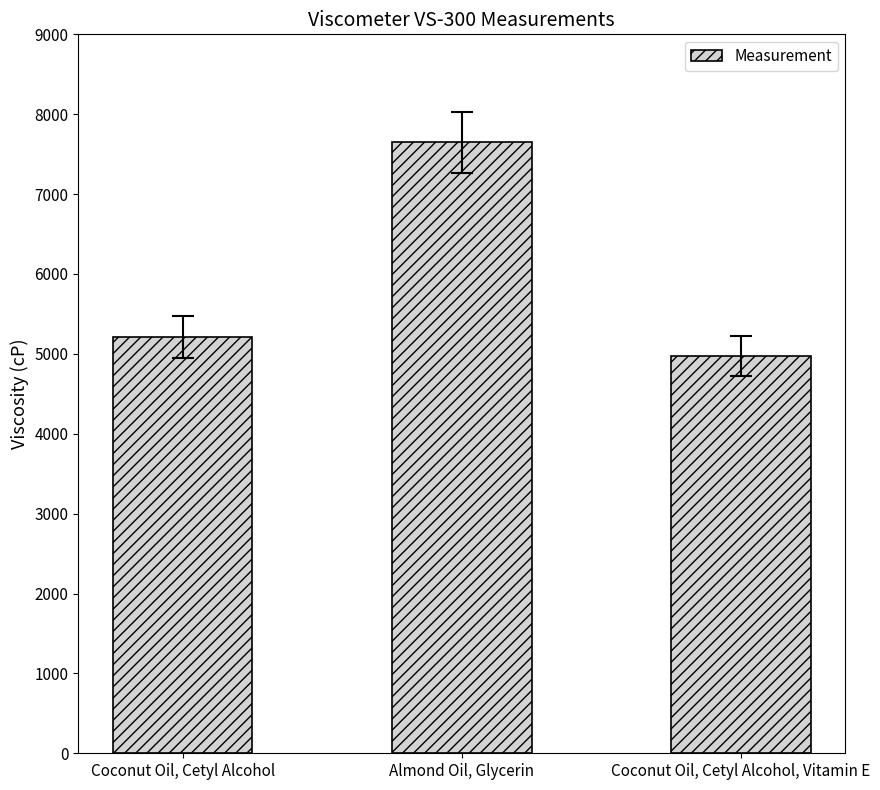

What is the maximum value shown in the chart?

7650.1